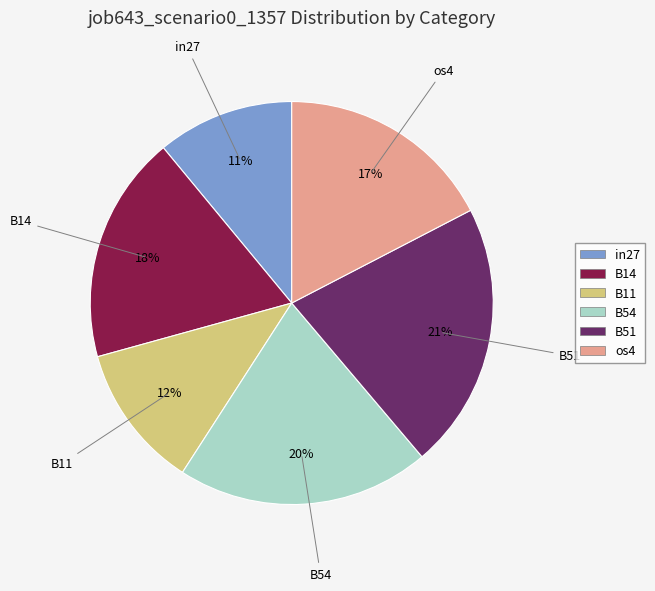

Is there a majority slice in this chart?

No